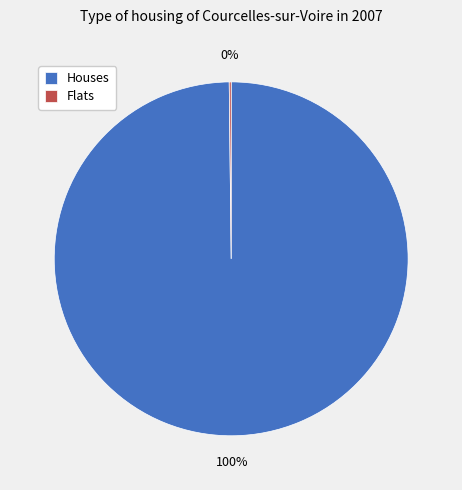

Is Houses the majority of the pie?

Yes